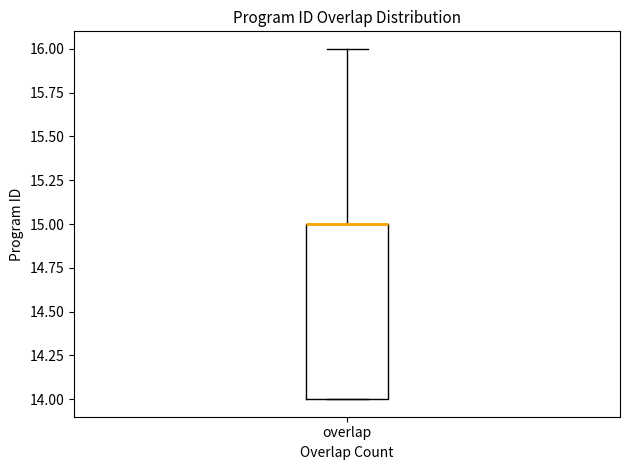

Where is the lower edge of the box for overlap on the y-axis? The values are not printed on the chart, so give them approximately, as read against the axis.

14